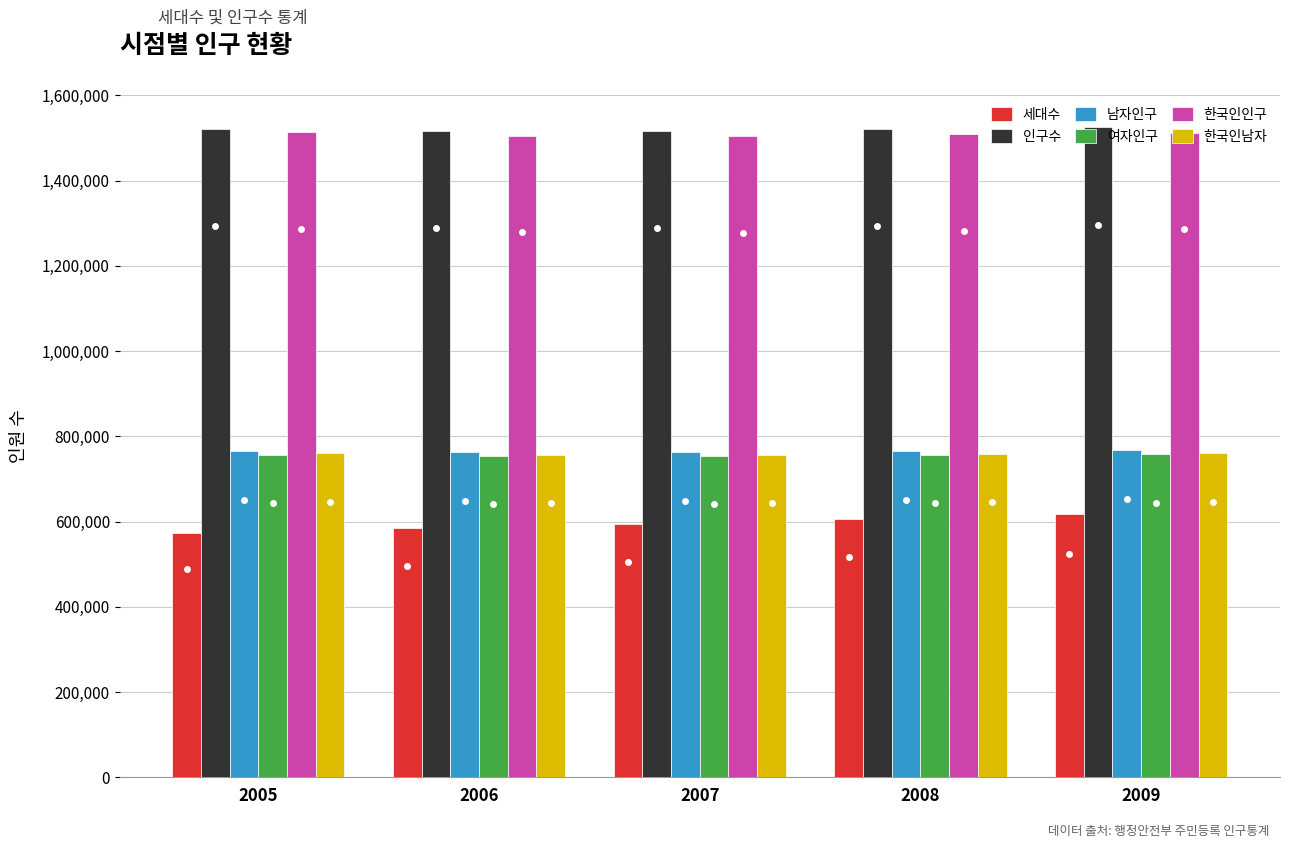

The value of 세대수 at 2008 is 928570. True or false?

False